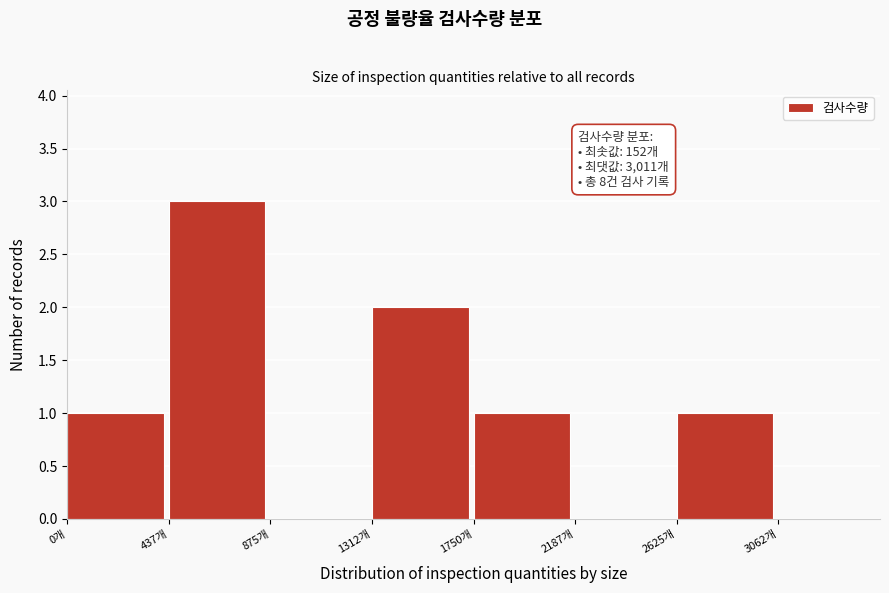

Which range on the x-axis has the tallest bar?

450 to 900